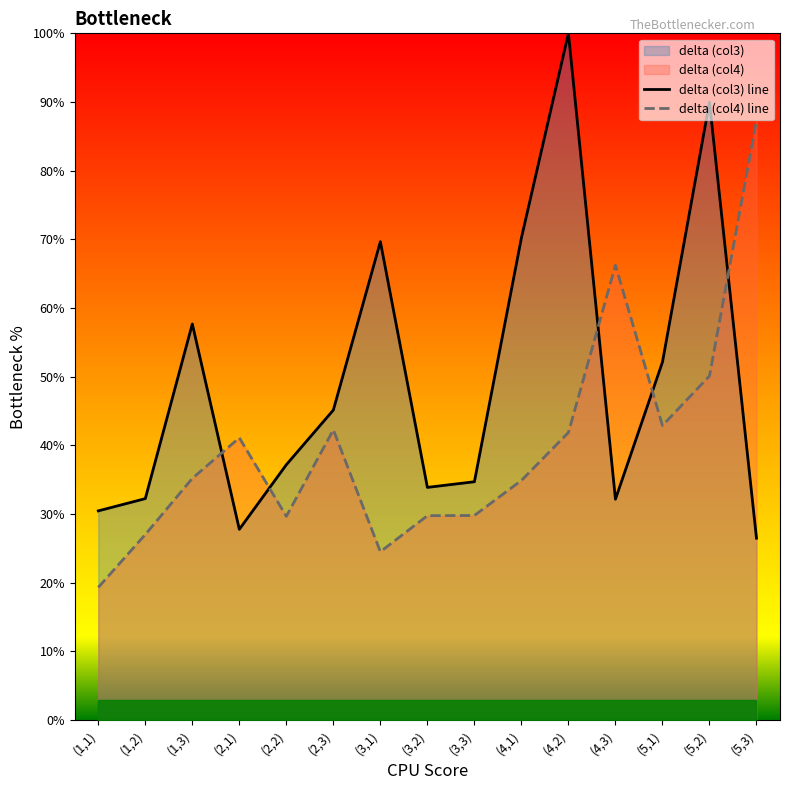

What is the average value of the delta (col4) line series?

40.1